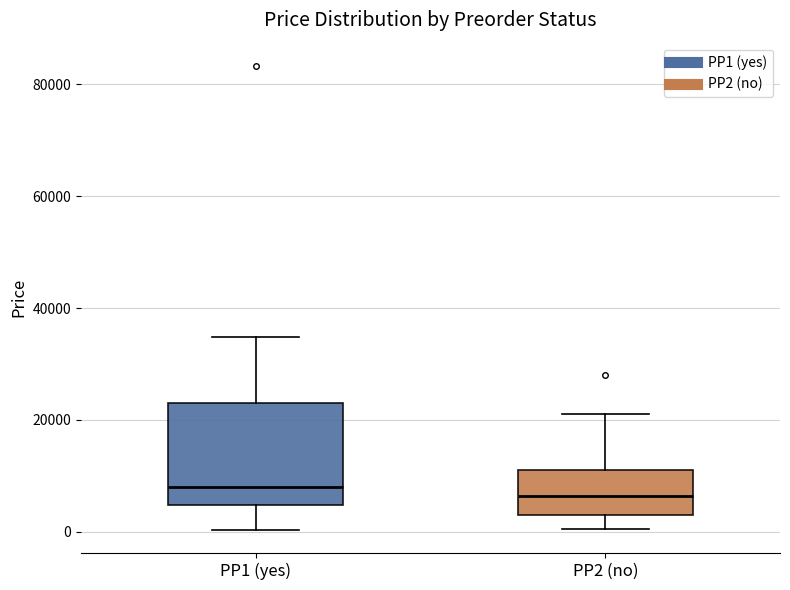

Where does the median line of the box for PP1 (yes) sit on the y-axis? The values are not printed on the chart, so give them approximately, as read against the axis.

8000